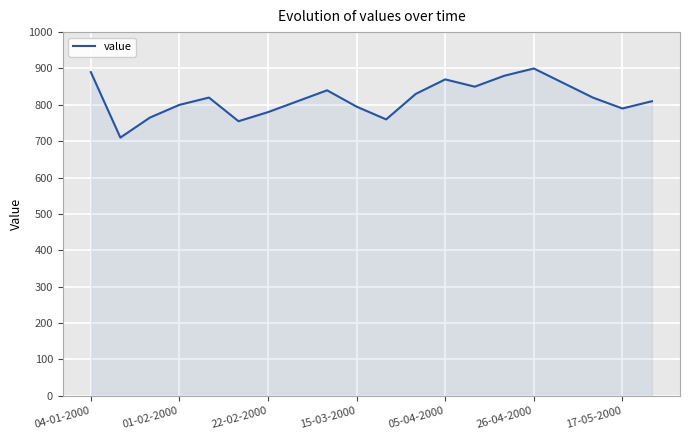

What is the difference between the maximum and minimum values?

190